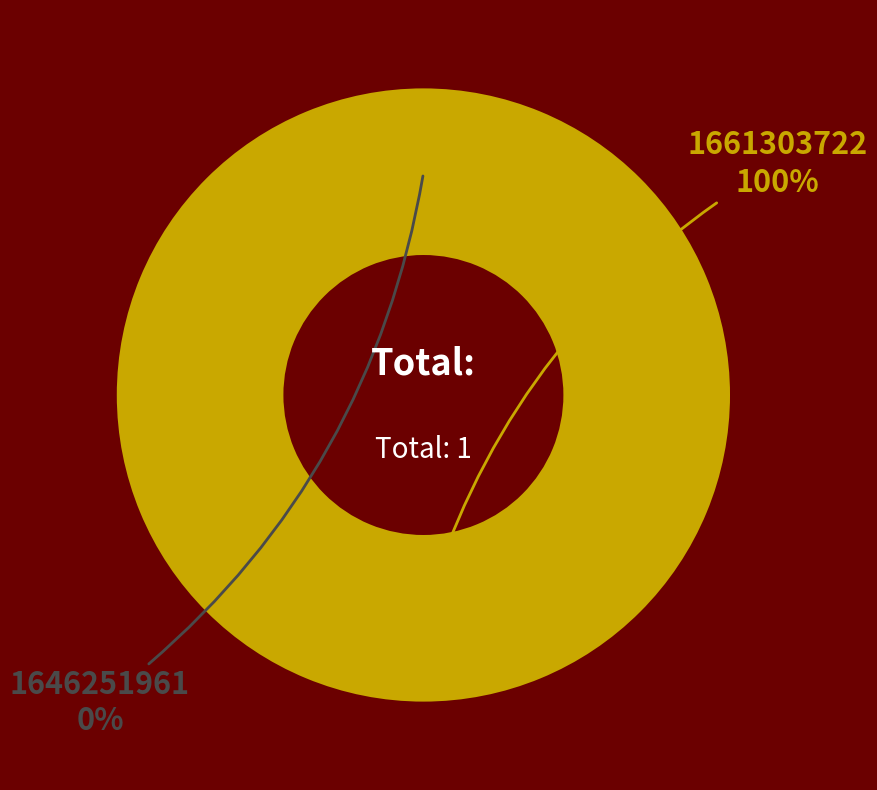

What is the smallest slice in the pie chart?

1646251961